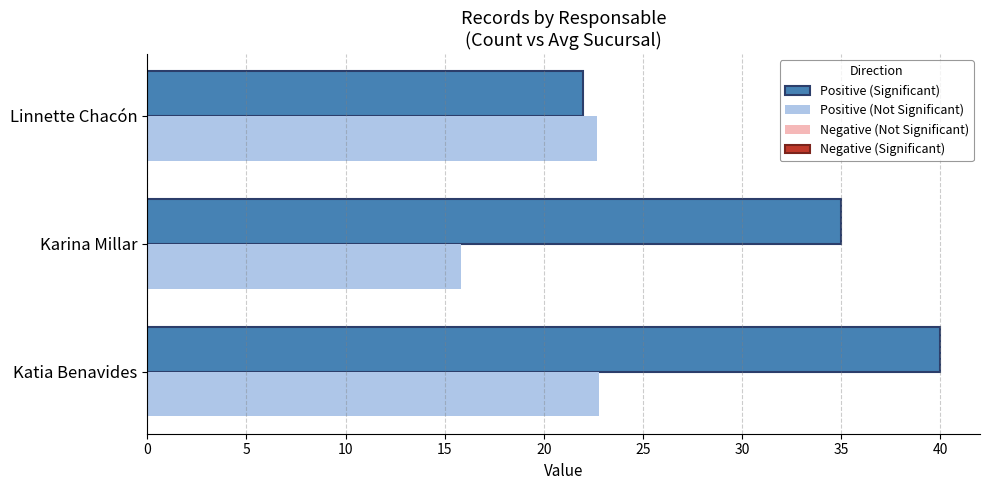

What is the total value across all series at Linnette Chacón?

44.7